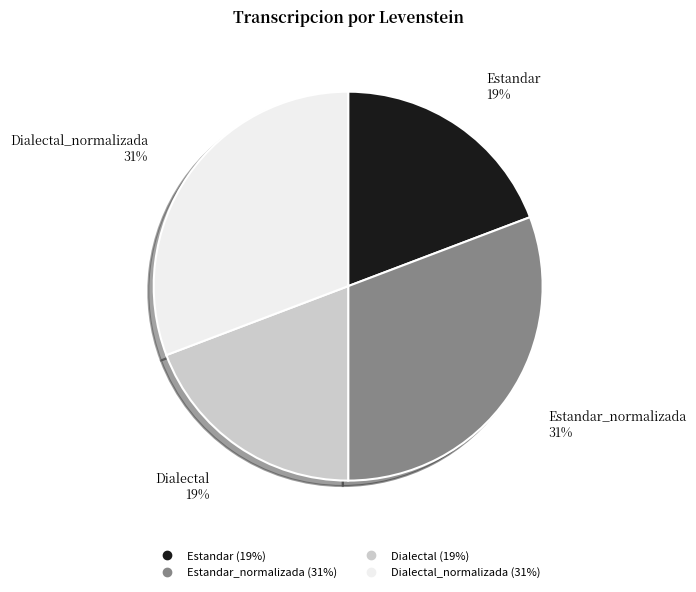

Does any single category account for the majority?

No